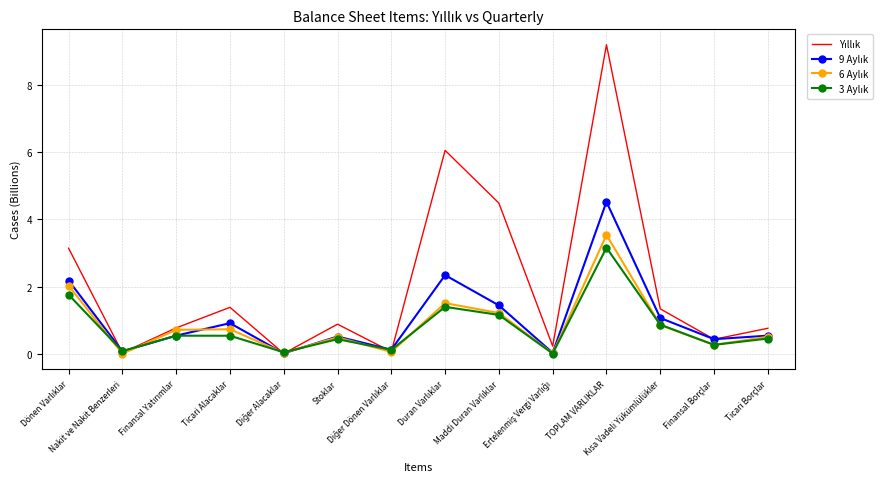

What is the sum of all 9 Aylık values?

14.7